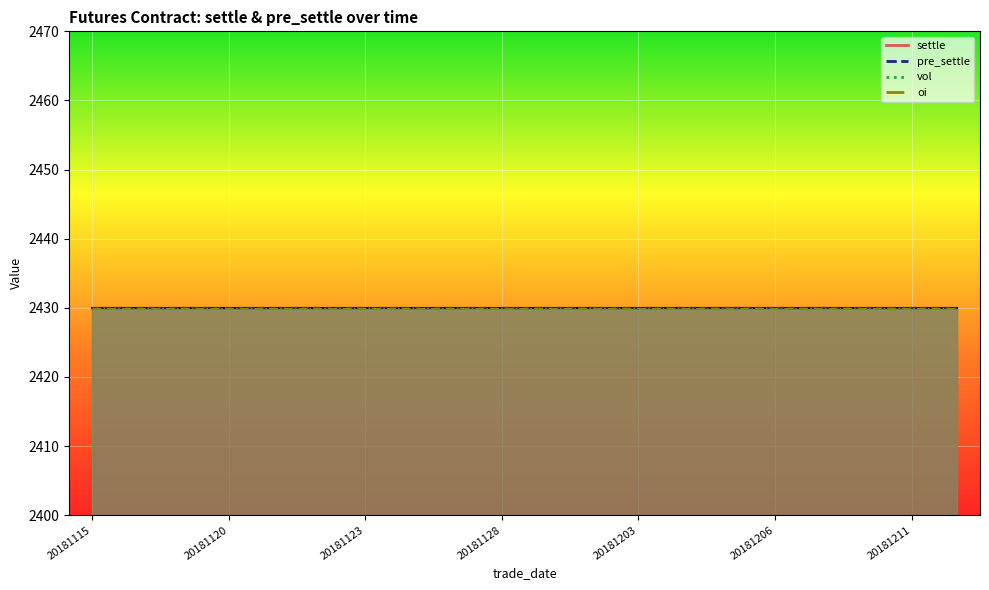

The value of settle at 20181123 is 2430. True or false?

True